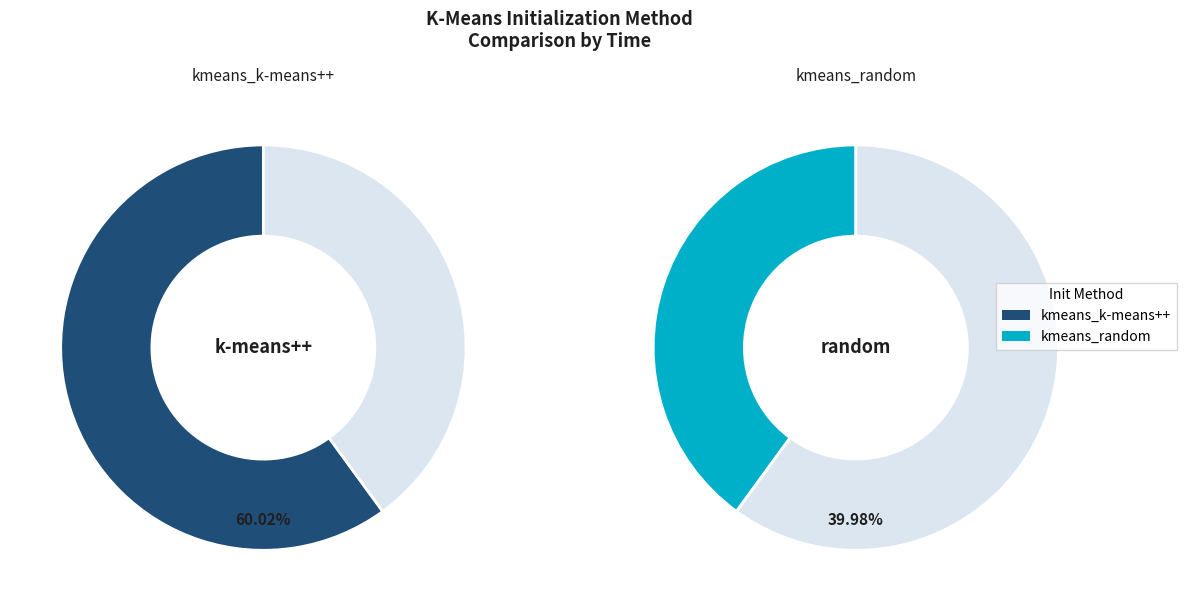

True or false: kmeans_k-means++ accounts for 71% of the total.

False